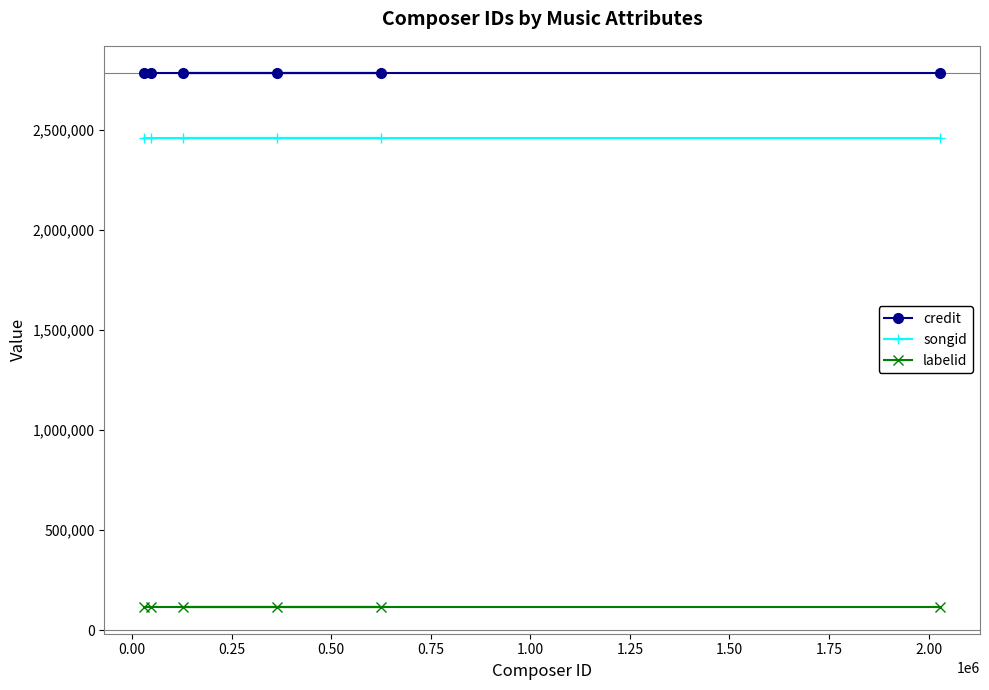

What is the value of the credit point at the 1st from the left?

2786986